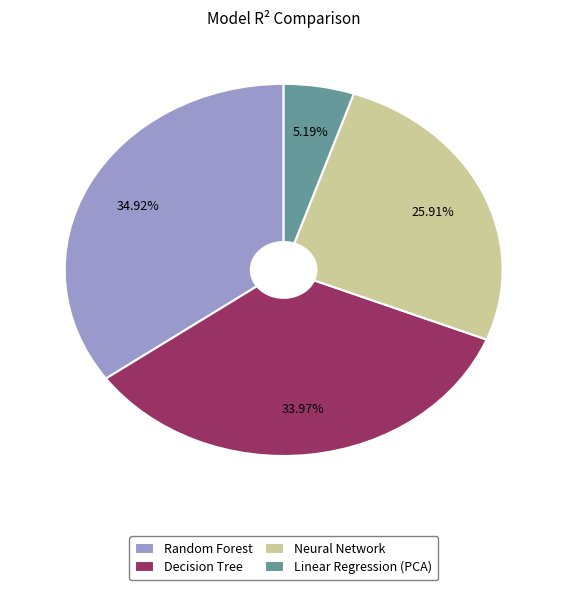

The Random Forest slice represents 47% of the pie. True or false?

False